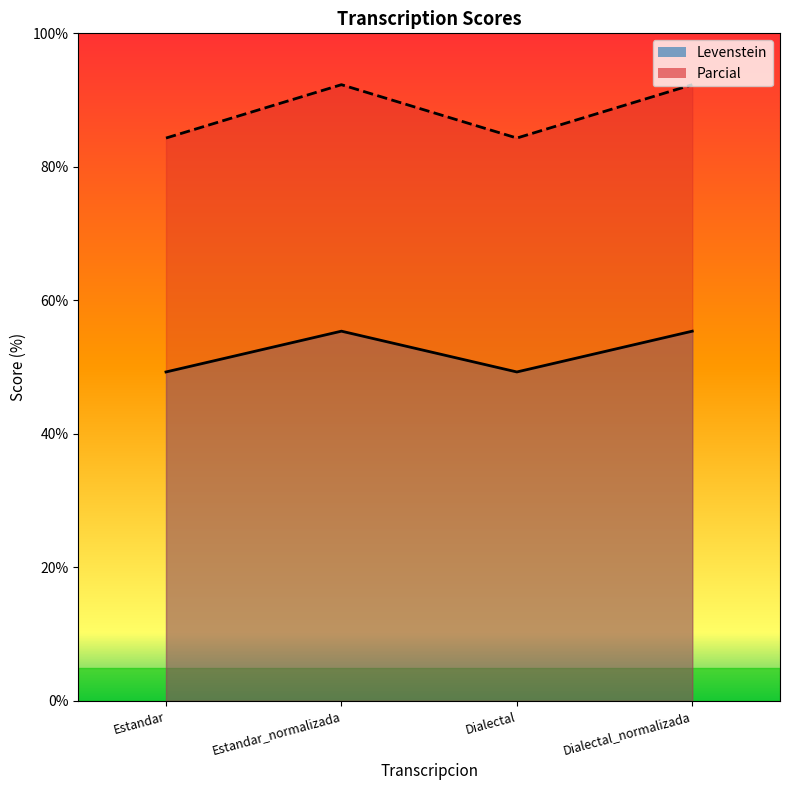

At which label is Levenstein closest to 52?

Estandar